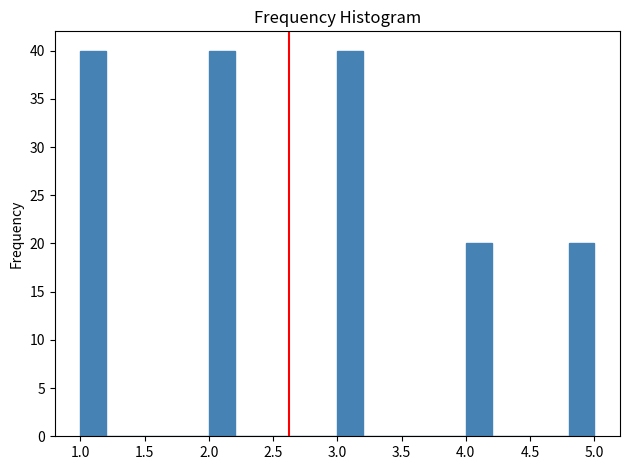

What is the height of the bar covering 4.0 to 4.2 on the x-axis? The values are not printed on the chart, so give them approximately, as read against the axis.

20